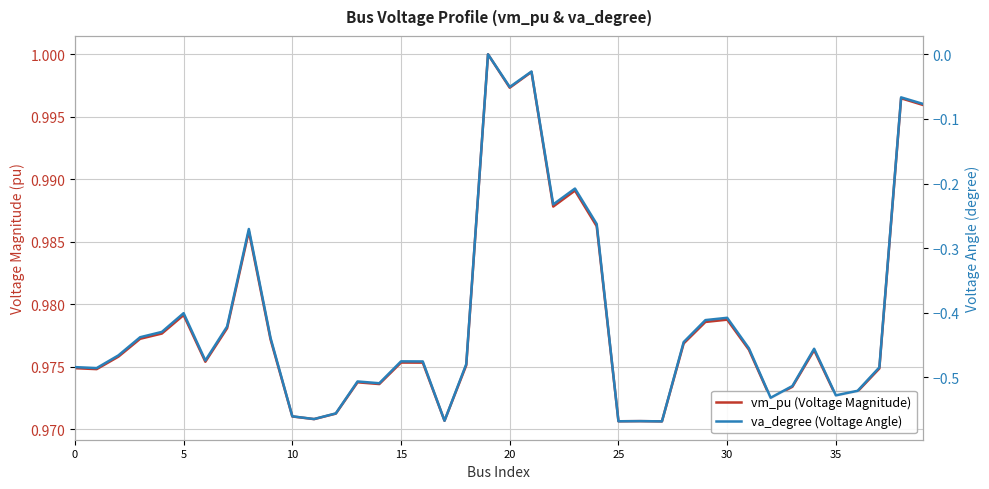

Which series has the largest range (max minus min)?

va_degree (Voltage Angle)